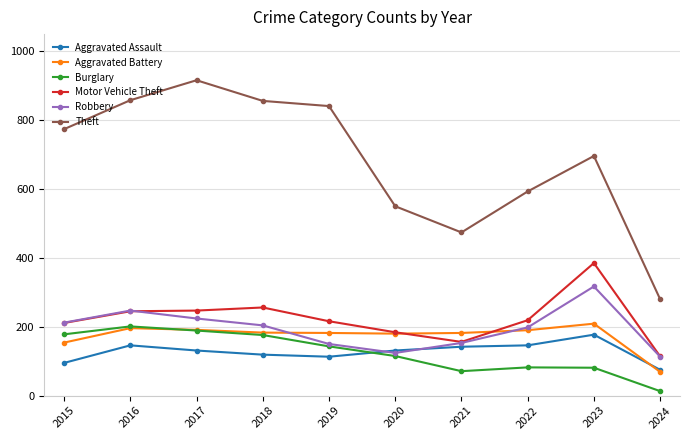

After their last crossing, which series has the higher values: Robbery or Aggravated Assault?

Robbery